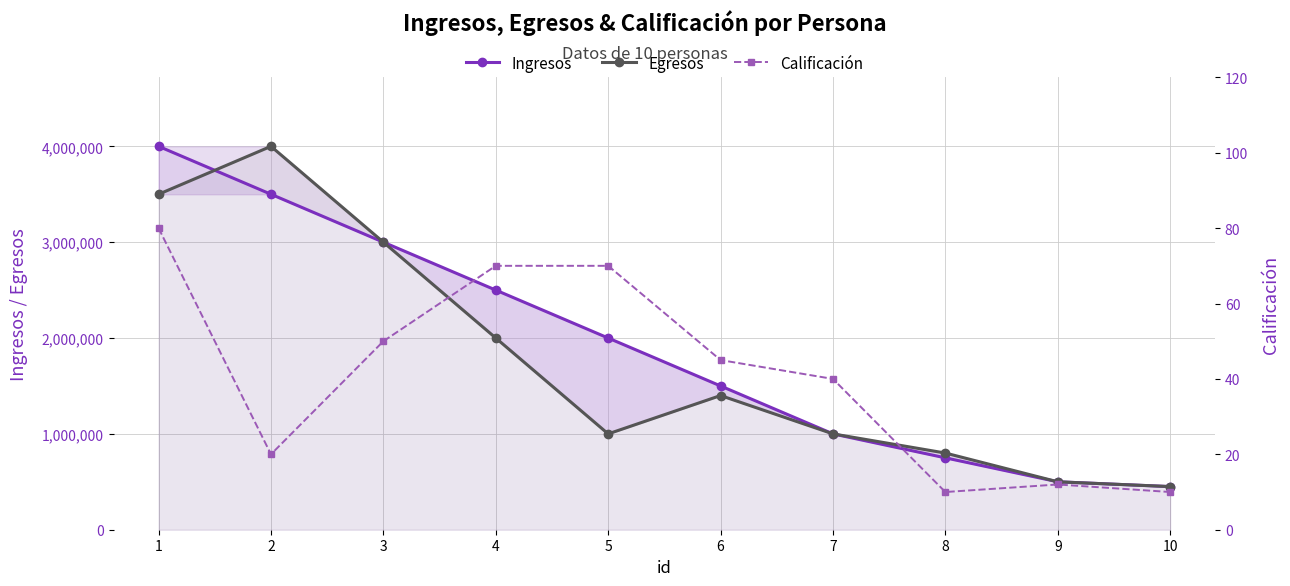

Does the chart display data point markers on the line(s)?

Yes